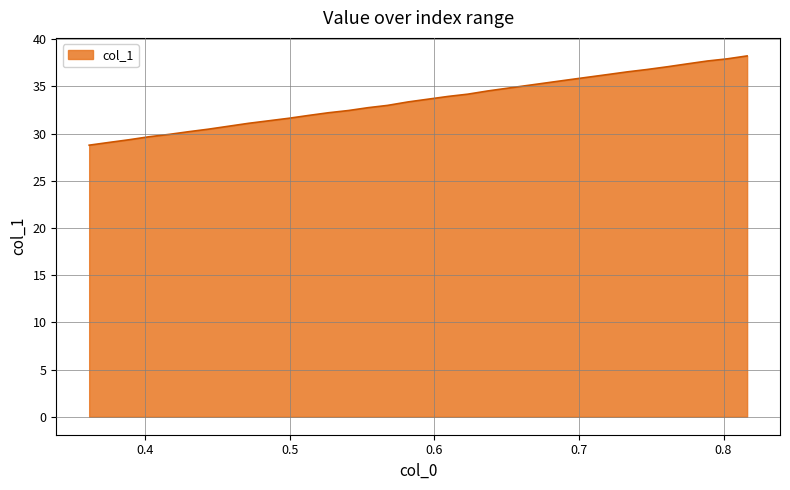

What is the difference between the maximum and minimum values?

9.5